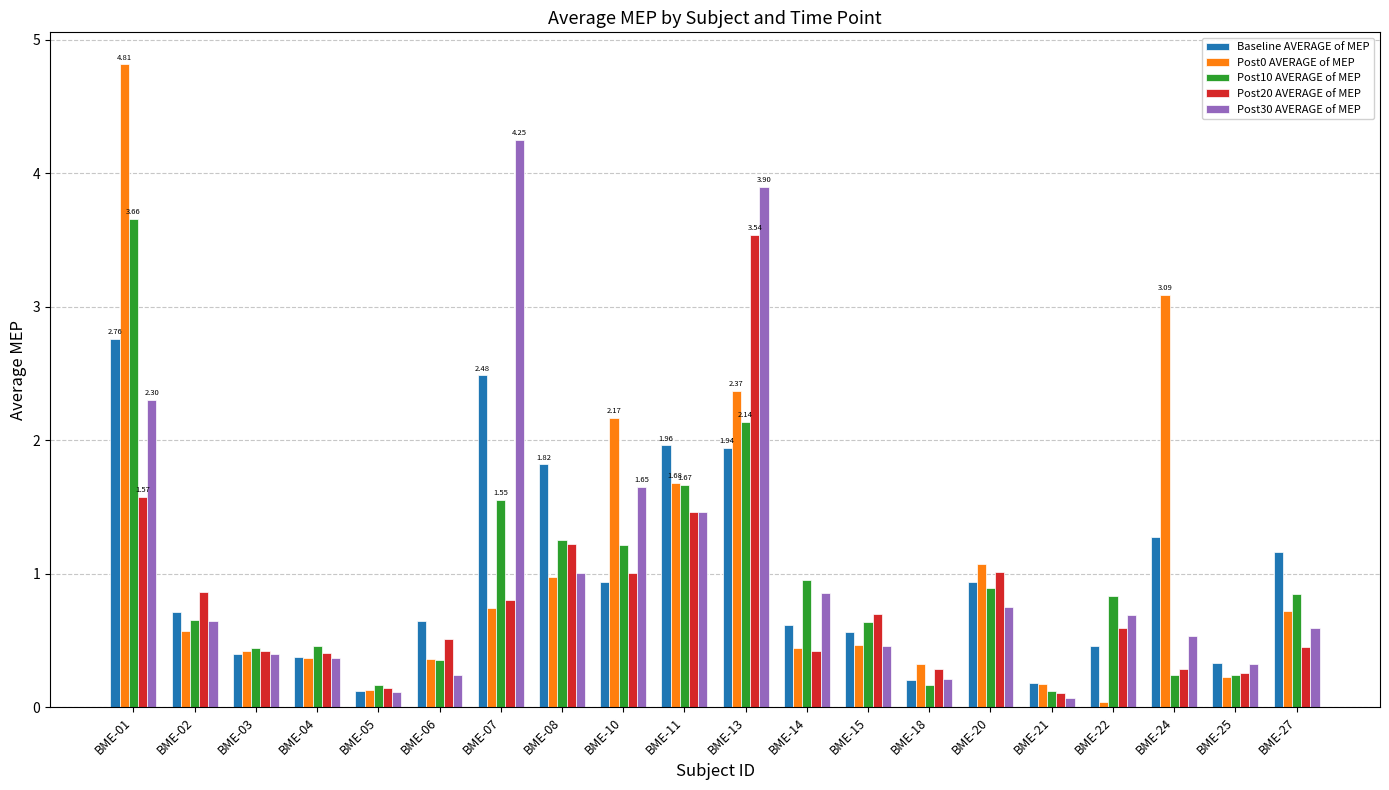

What is the value of the Post20 AVERAGE of MEP bar at the 14th from the left?

0.3